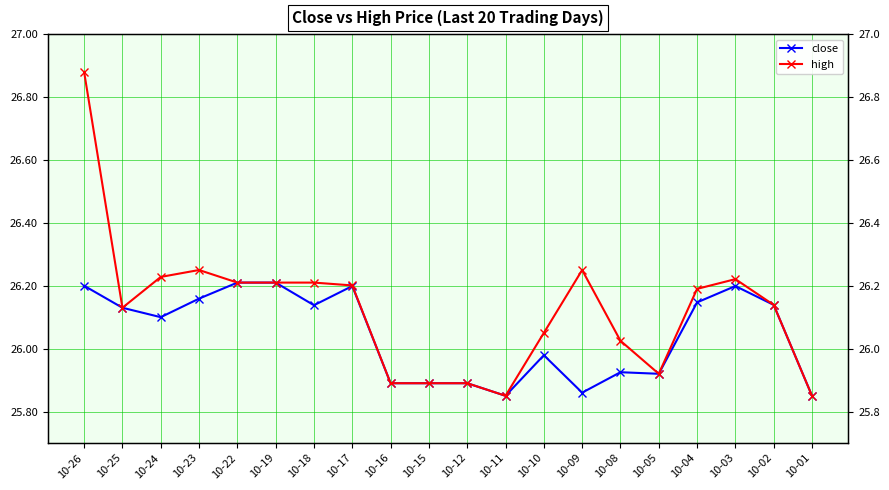

What is the value of the high point at the 19th from the left?

26.1